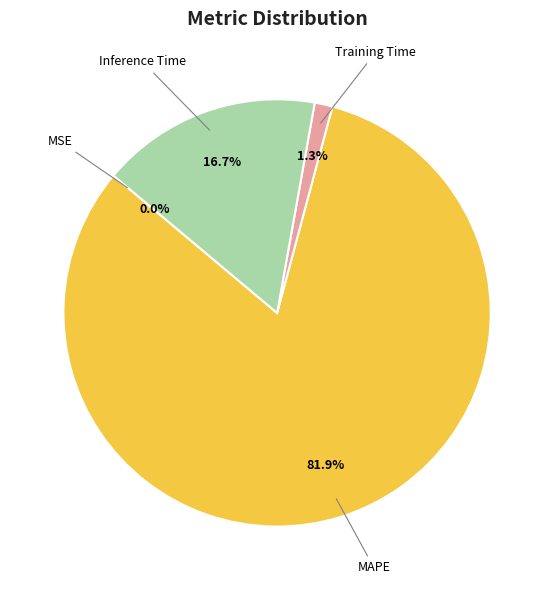

Is MAPE the majority of the pie?

Yes